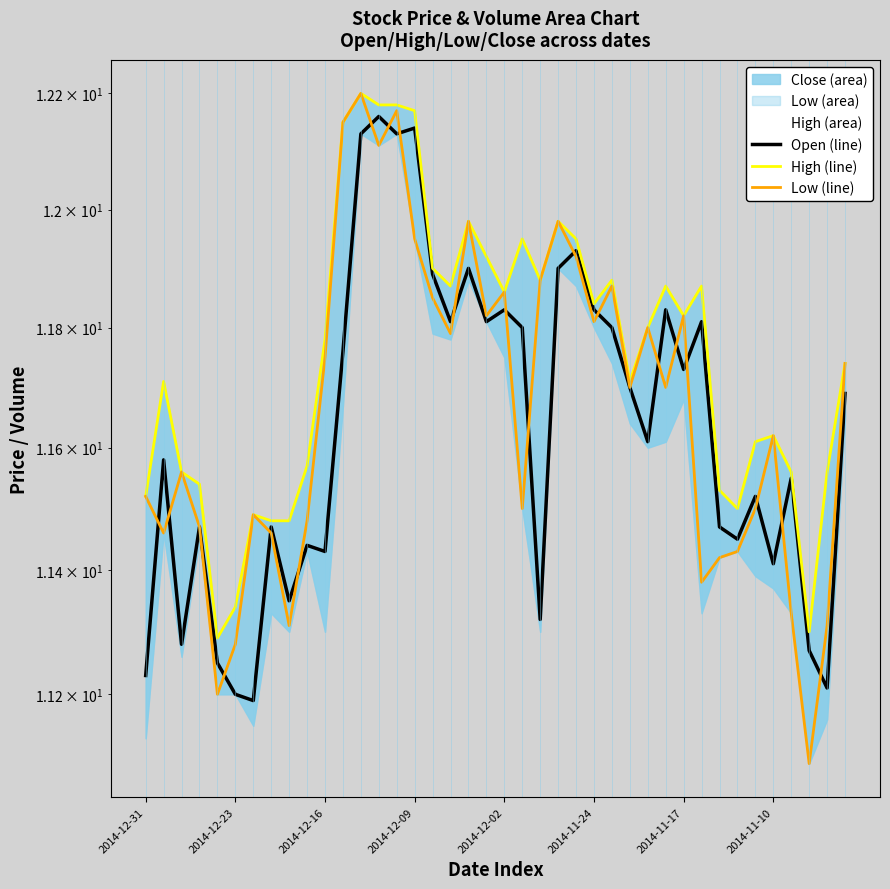

Rank the series by their average value, from highest to lowest.

High (line), Low (line), Open